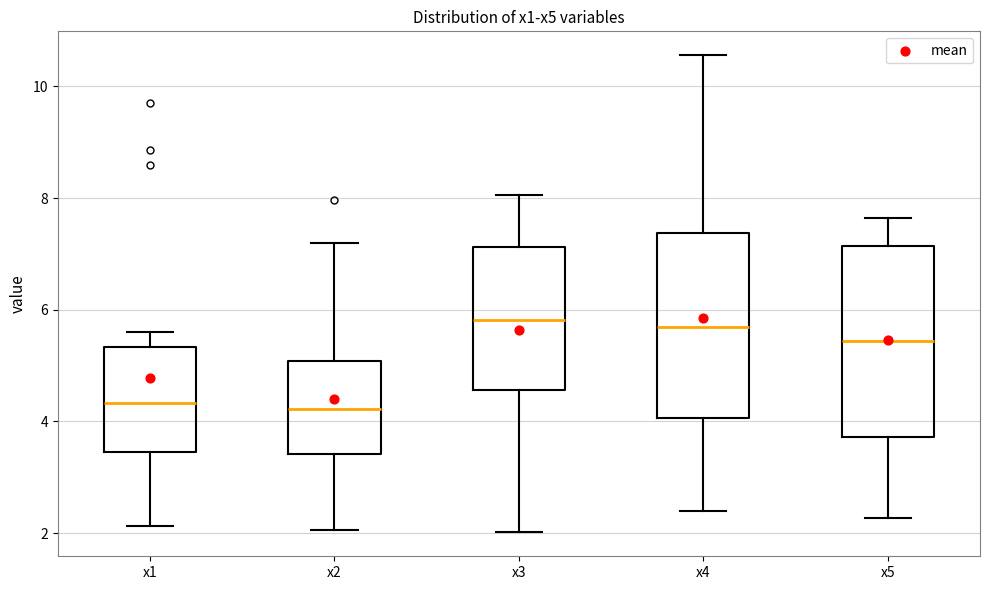

Where does the upper whisker of the box for x4 end on the y-axis? The values are not printed on the chart, so give them approximately, as read against the axis.

10.6